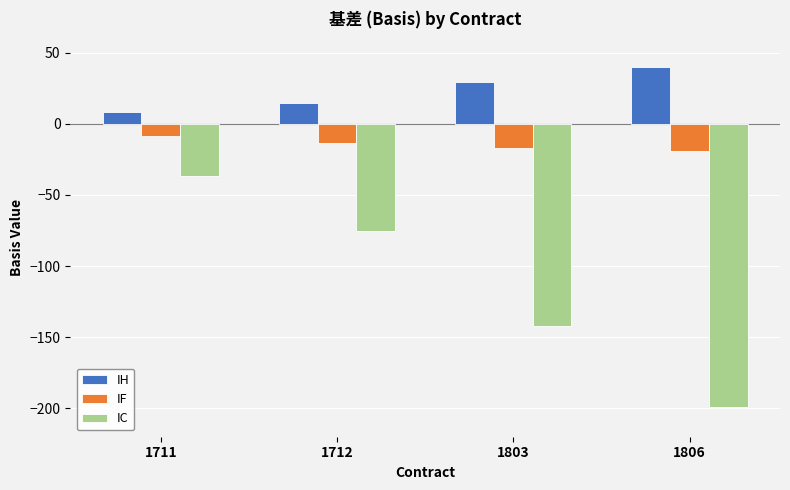

What is the spread (max minus min) of values at 1711?

44.8